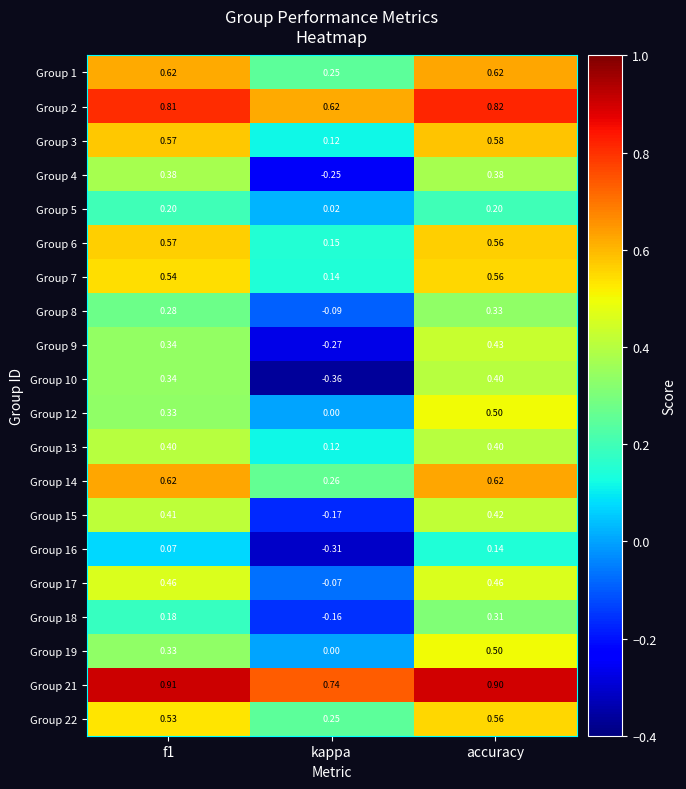

Which category has the lowest value across all series?

kappa